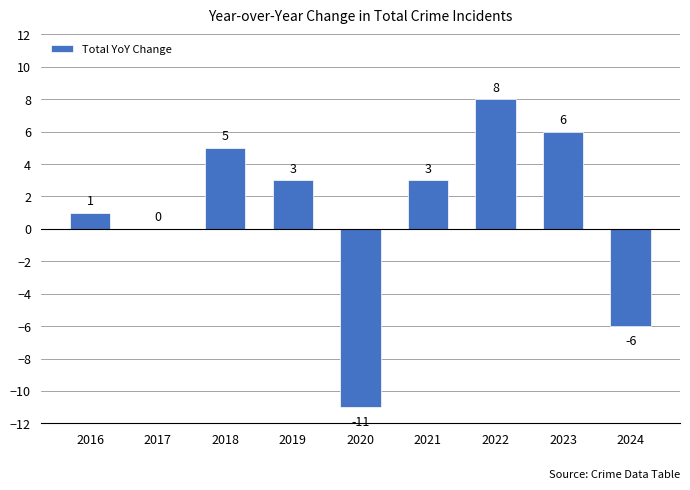

Count the number of data series in this chart.

1